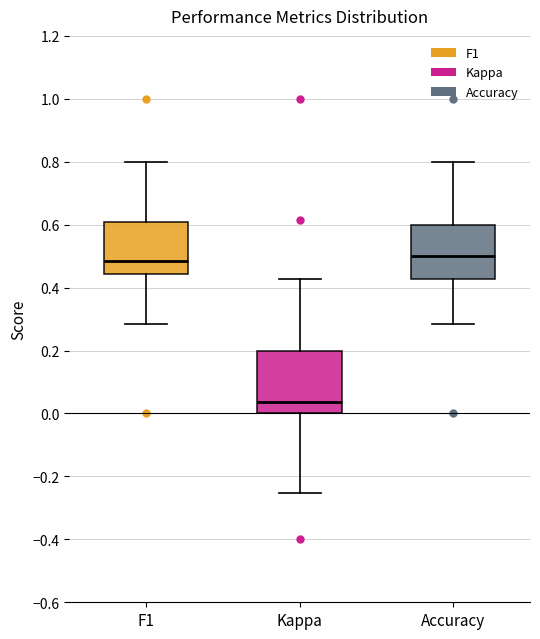

Where is the lower edge of the box for Accuracy on the y-axis? The values are not printed on the chart, so give them approximately, as read against the axis.

0.42